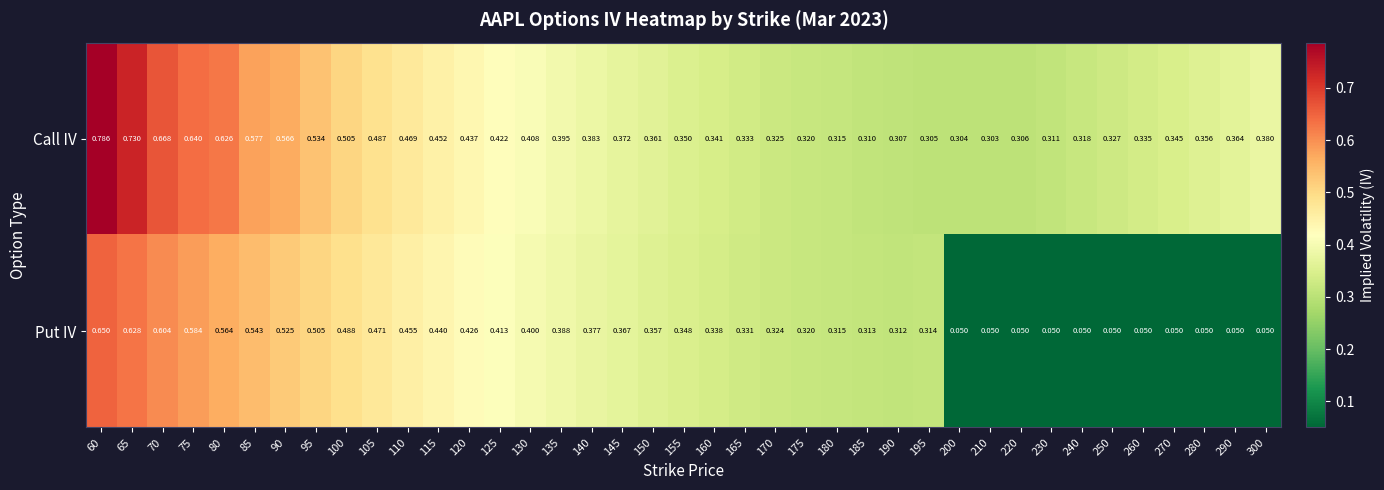

List the series in order of their peak value, lowest first.

Put IV, Call IV